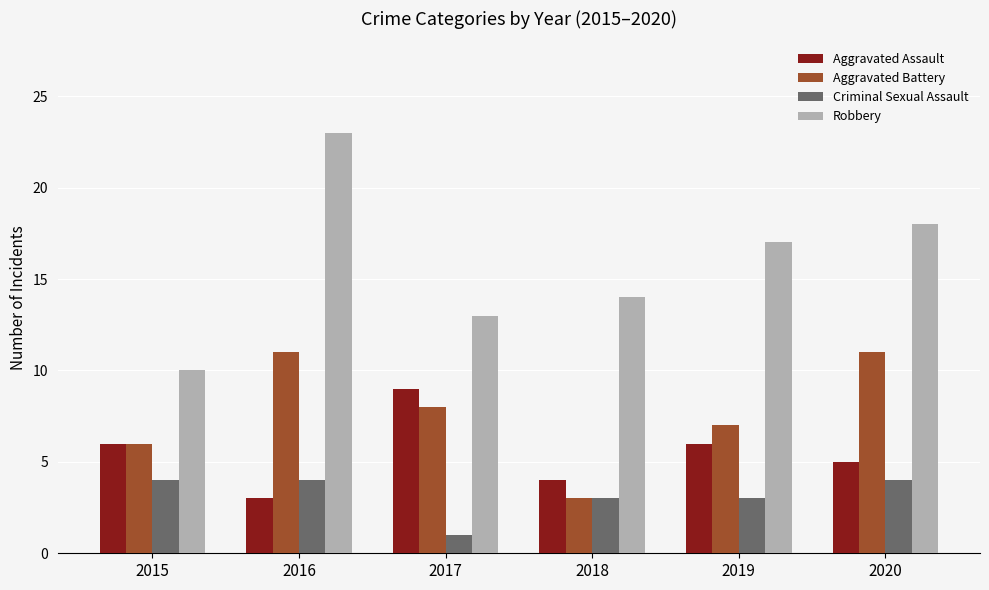

Does the chart contain any negative values?

No